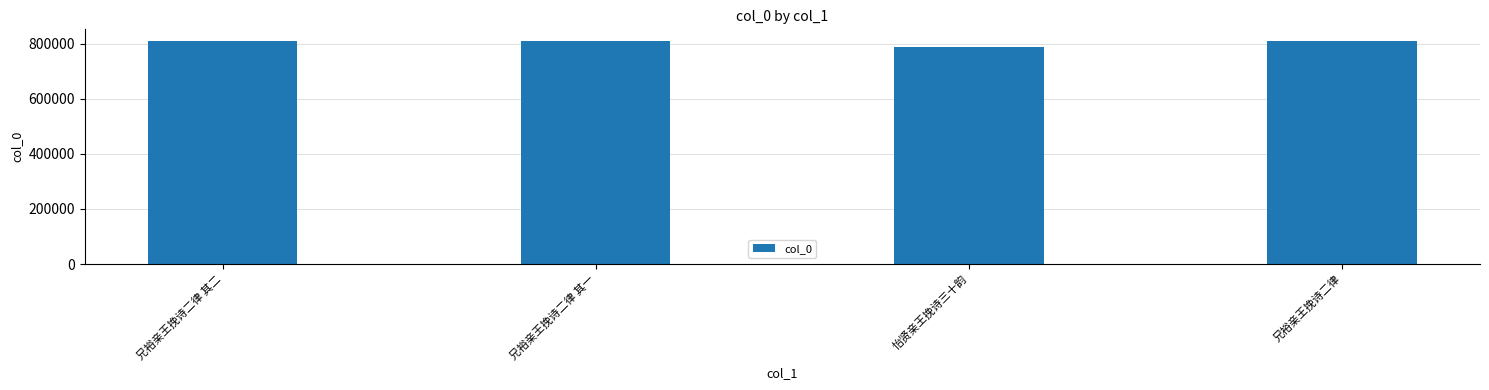

Is it true that the value at 兄裕亲王挽诗二律 is 1169883?

False